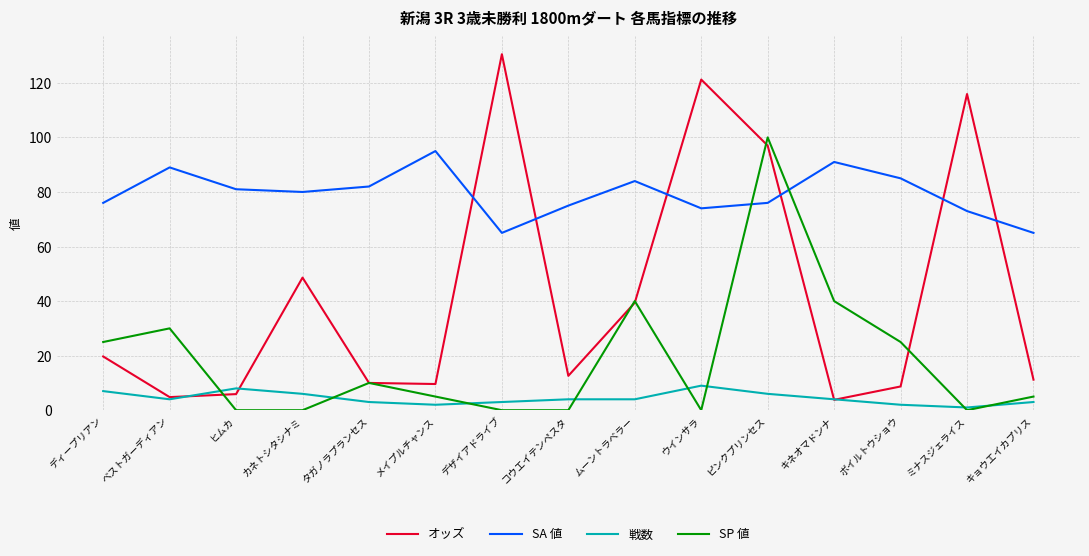

At which category is the sum across all series the highest?

ピンクプリンセス